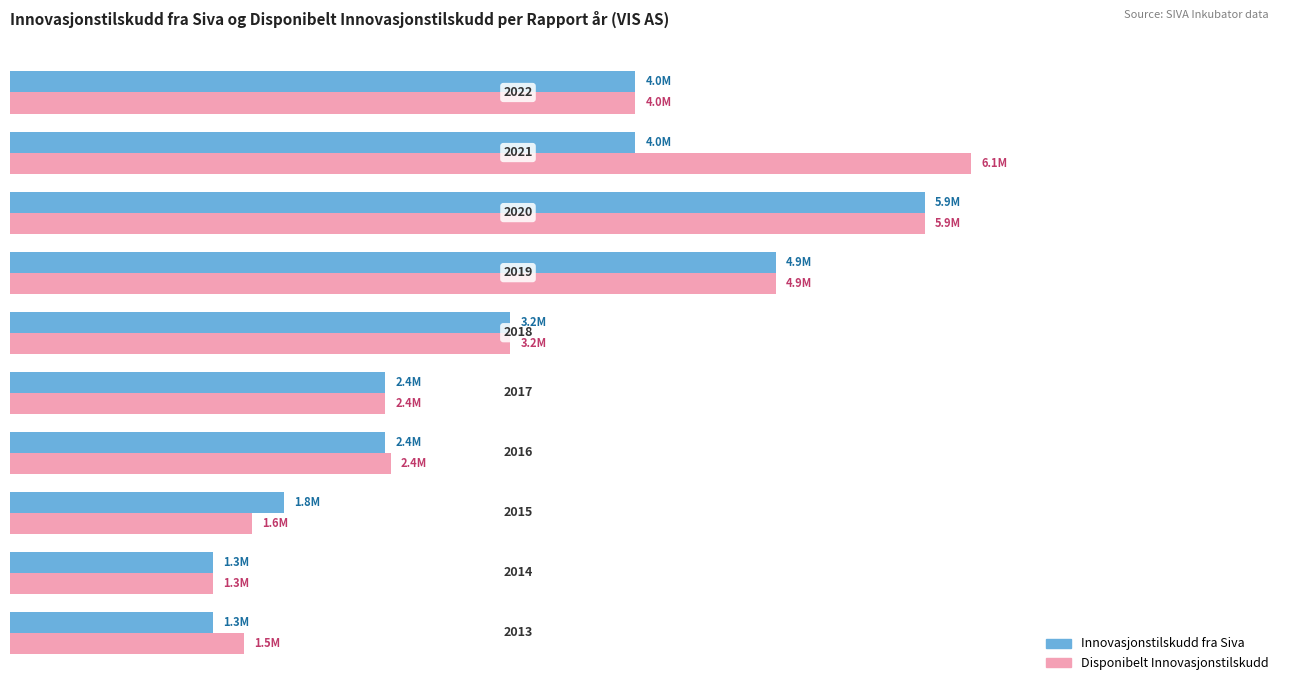

What are all the series names shown in the legend?

Innovasjonstilskudd fra Siva, Disponibelt Innovasjonstilskudd